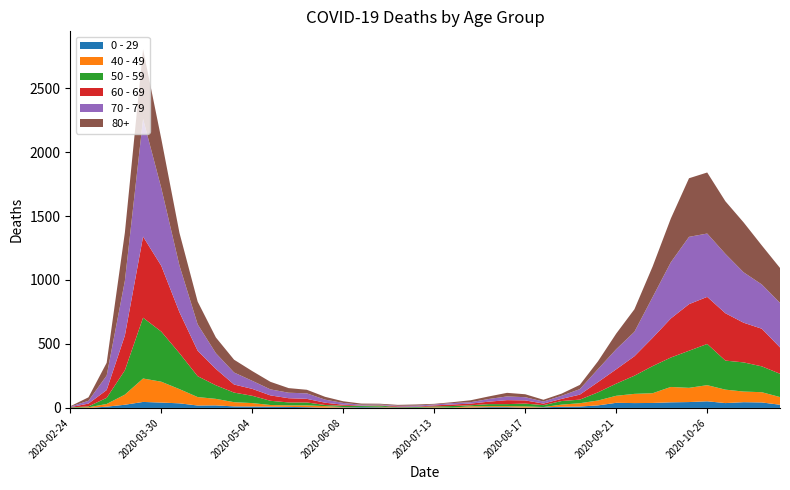

Reading left to right, extract all data points from this chart.

0 - 29: 1	0	10	25	47	42	36	19	20	12	11	10	8	6	2	4	6	5	2	1	2	1	3	6	6	2	5	9	11	20	40	38	39	44	46	52	38	45	43	25
40 - 49: 0	5	21	79	183	163	111	66	51	33	27	13	12	14	12	3	2	5	1	1	4	2	10	8	8	10	2	17	26	38	55	72	76	120	111	126	105	83	80	60
50 - 59: 3	7	48	190	475	392	281	163	106	75	57	33	23	23	9	10	8	9	3	5	6	12	8	16	16	22	15	28	28	64	95	142	212	230	290	322	227	228	202	182
60 - 69: 2	22	61	272	634	514	320	199	128	63	54	42	33	28	18	8	3	3	6	3	8	12	13	19	31	25	12	17	39	80	112	152	221	305	364	368	370	310	294	206
70 - 79: 4	22	113	427	920	608	365	206	123	94	63	47	43	43	24	14	6	5	5	8	7	11	11	21	29	25	16	24	43	102	157	191	318	439	526	495	464	394	346	348
80+: 3	27	100	377	544	385	255	178	123	100	76	59	36	28	22	13	9	6	7	9	5	7	15	20	28	23	14	17	33	61	122	176	239	342	458	477	411	390	305	273